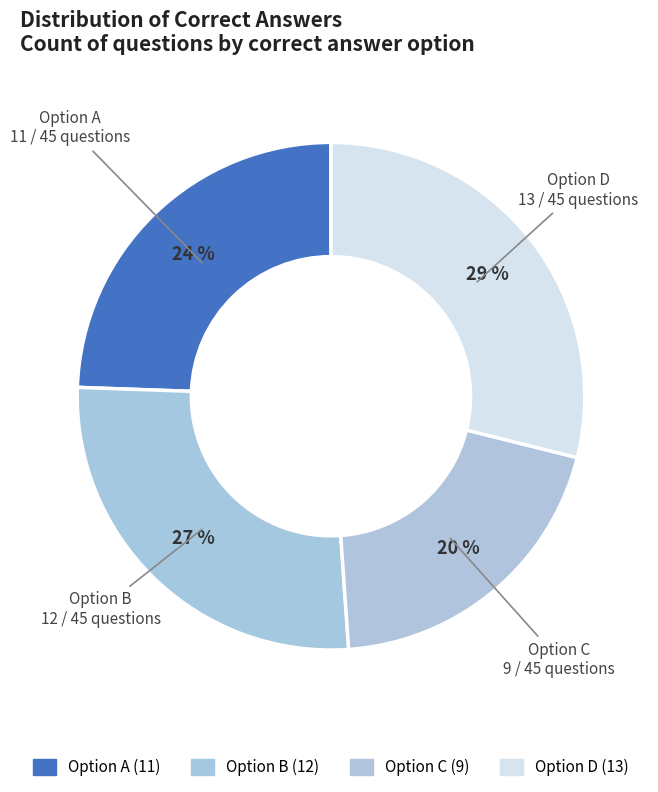

What percentage is the Option C slice, to the nearest percent?

20%